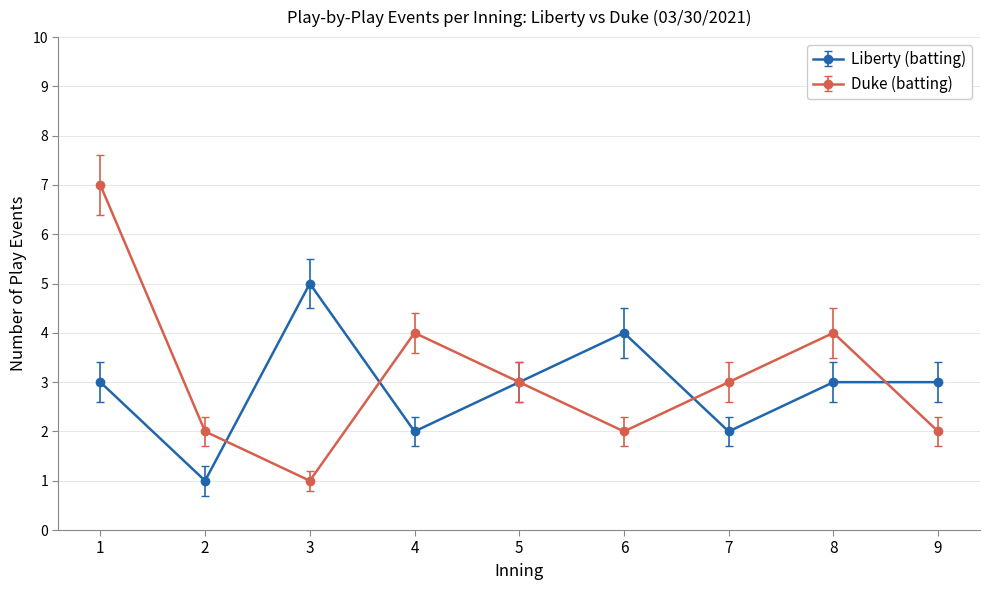

Reading right to left, what are all the values shown in this chart?

Liberty (batting): 3	3	2	4	3	2	5	1	3
Duke (batting): 2	4	3	2	3	4	1	2	7